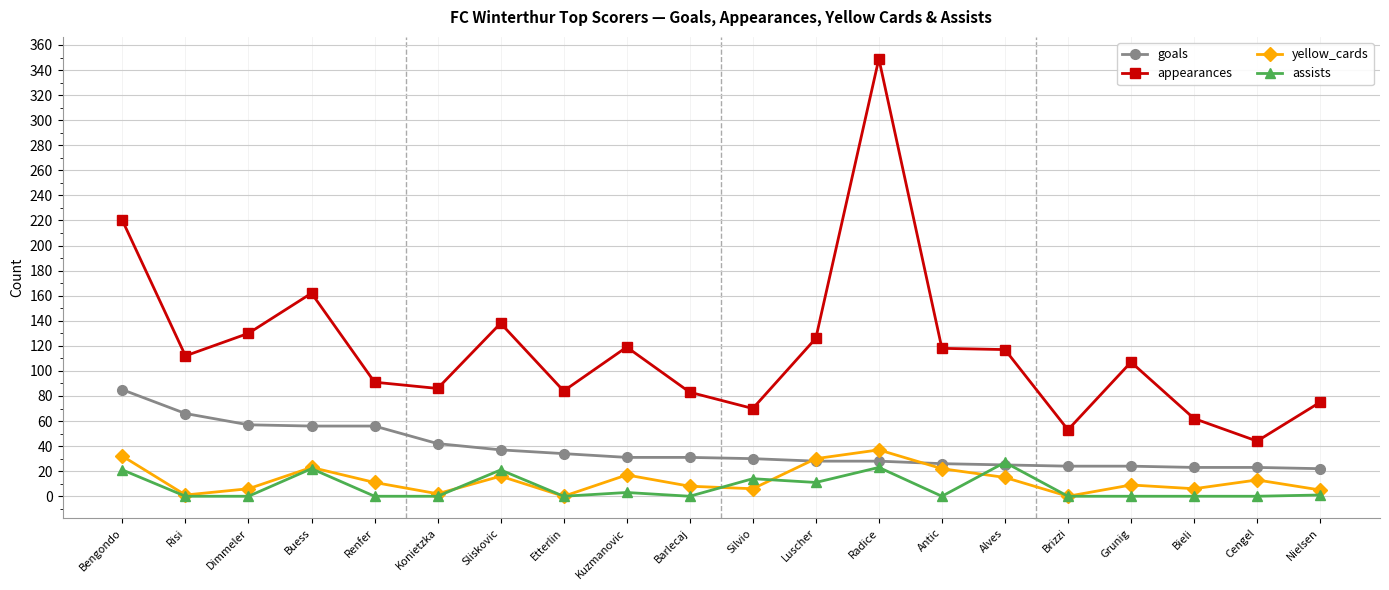

What is the difference between the assists values at Kuzmanovic and Cengel?

3